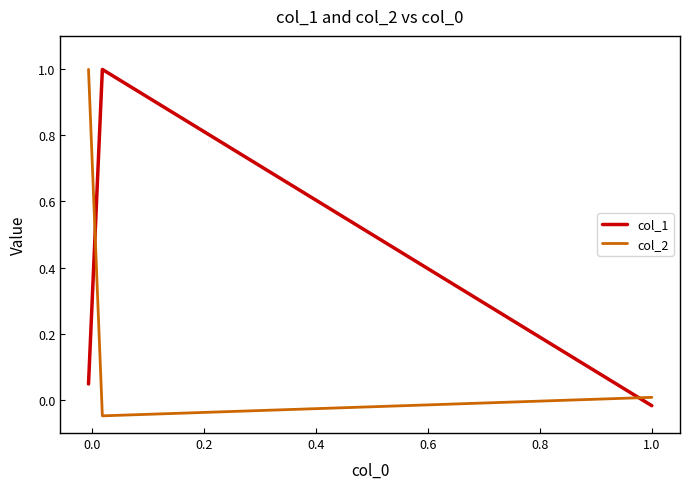

Which series changed the most between 0.0 and 0.2?

col_2